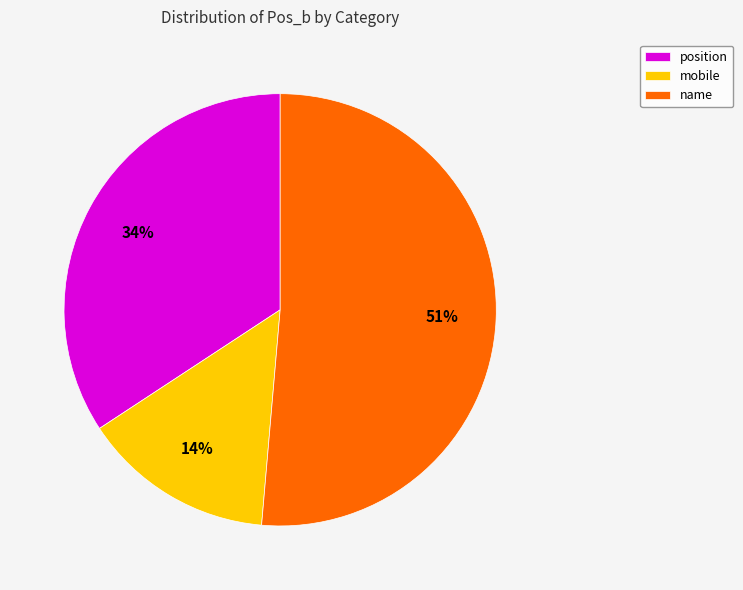

Rank the categories by value from lowest to highest.

mobile, position, name